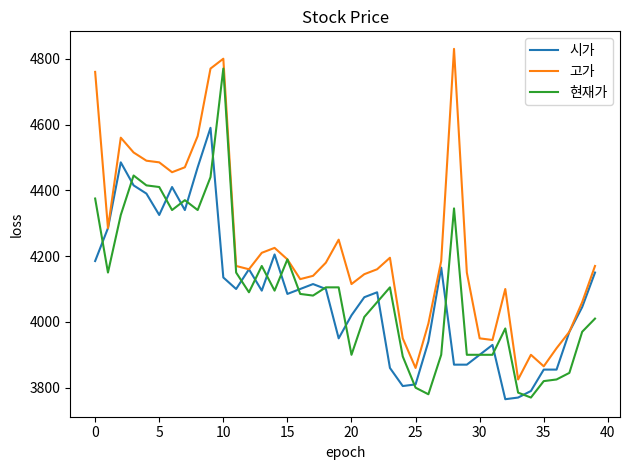

What is the lowest value of the 현재가 series?

3770